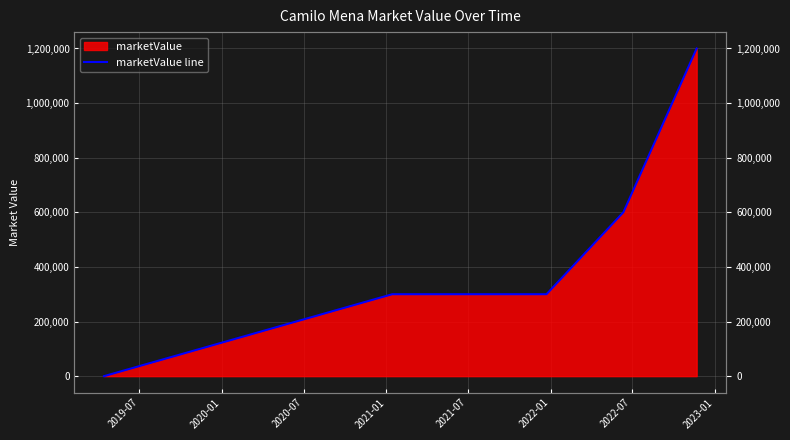

True or false: the data has more than 1 interior local peaks.

False